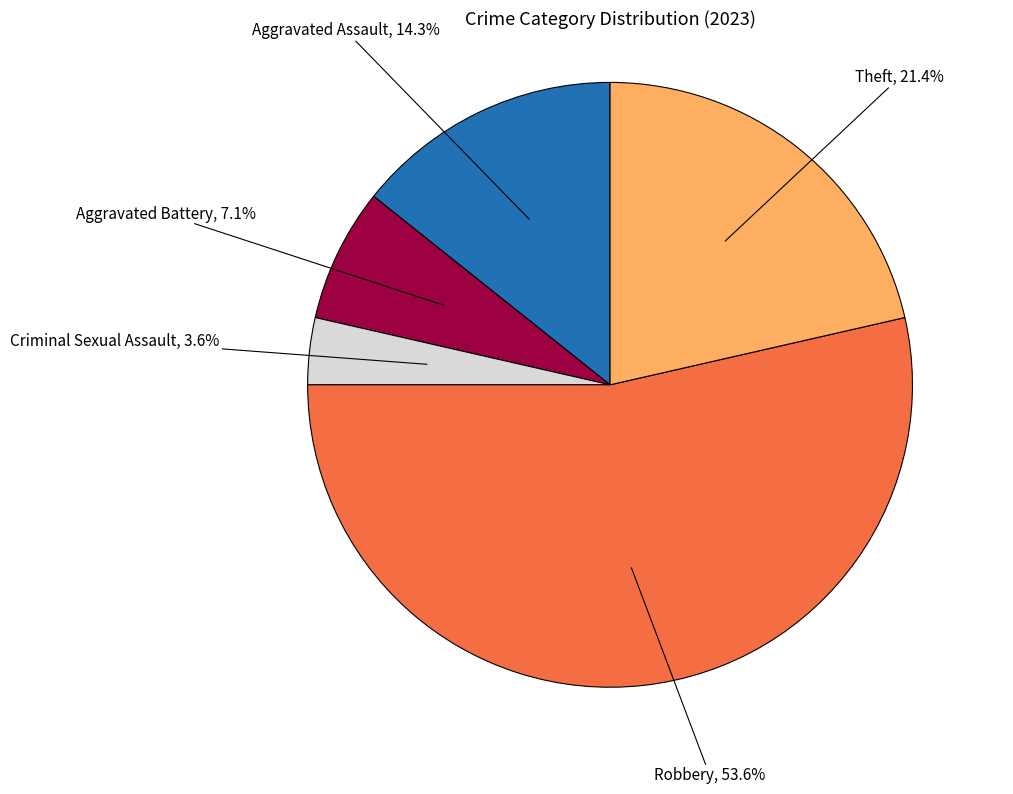

Is there any slice that represents more than half of the pie?

Yes